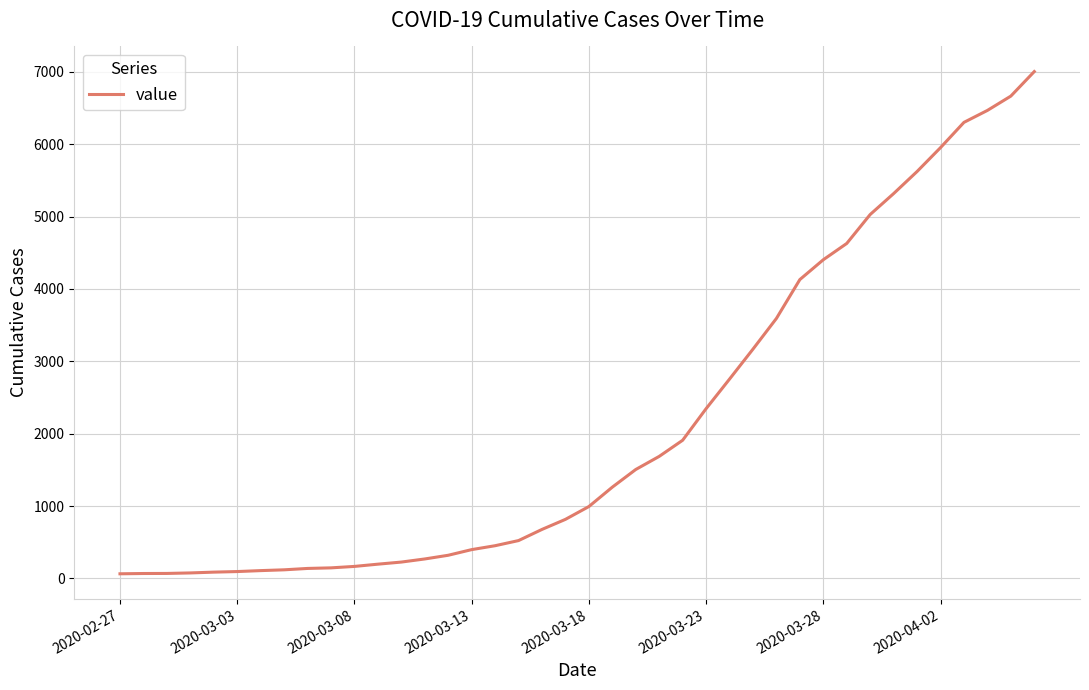

What is the difference between the maximum and minimum values?

6939